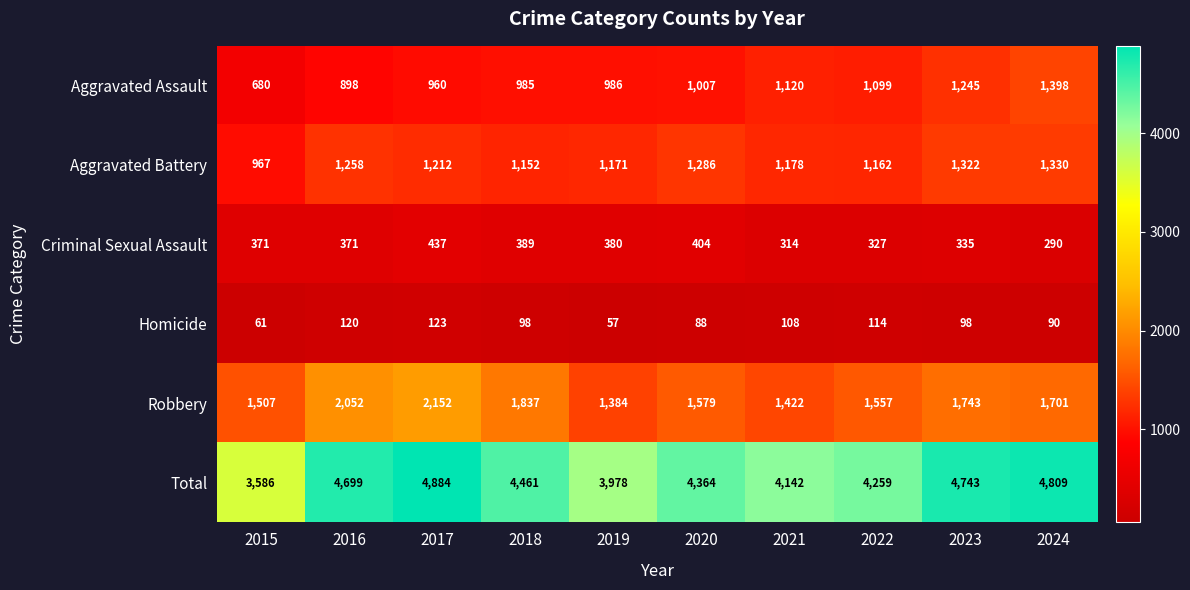

The Aggravated Assault series shows 985 at 2018. True or false?

True